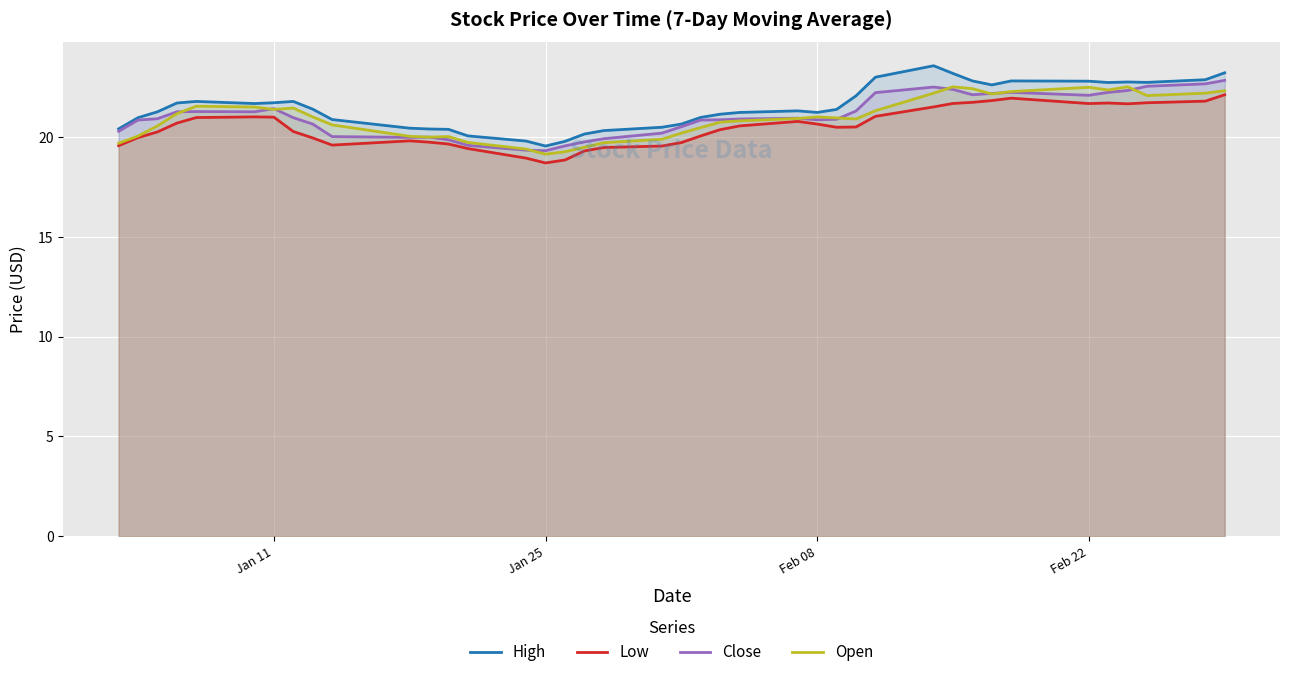

What is the minimum value for Open?

19.1